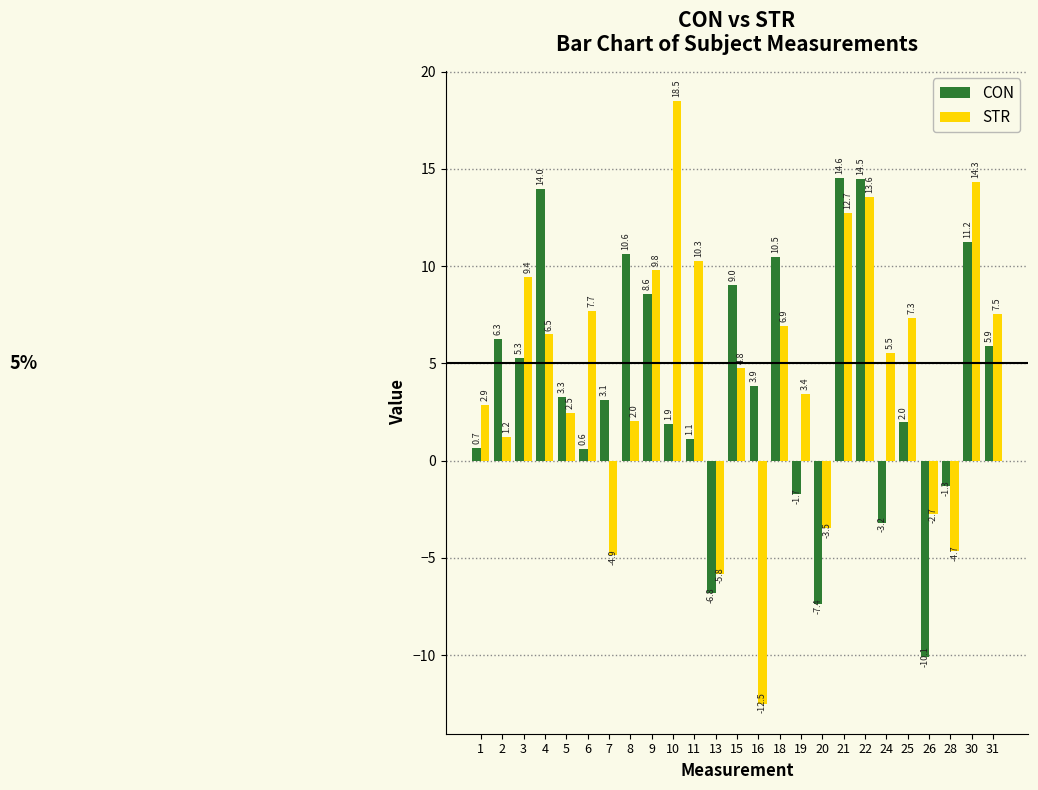

Which series has the widest spread of values?

STR